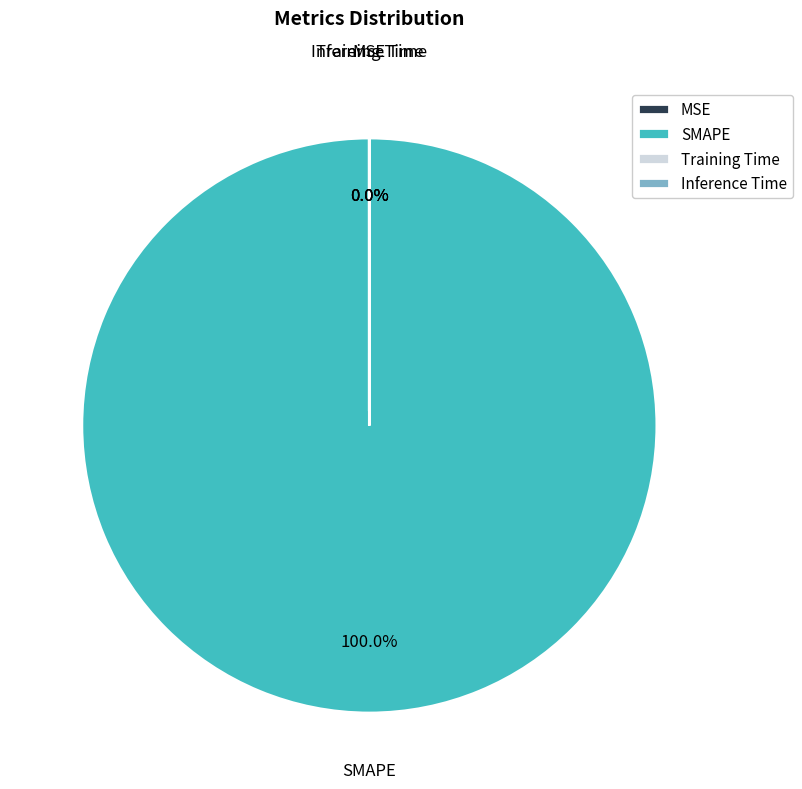

Which slice is the largest?

SMAPE